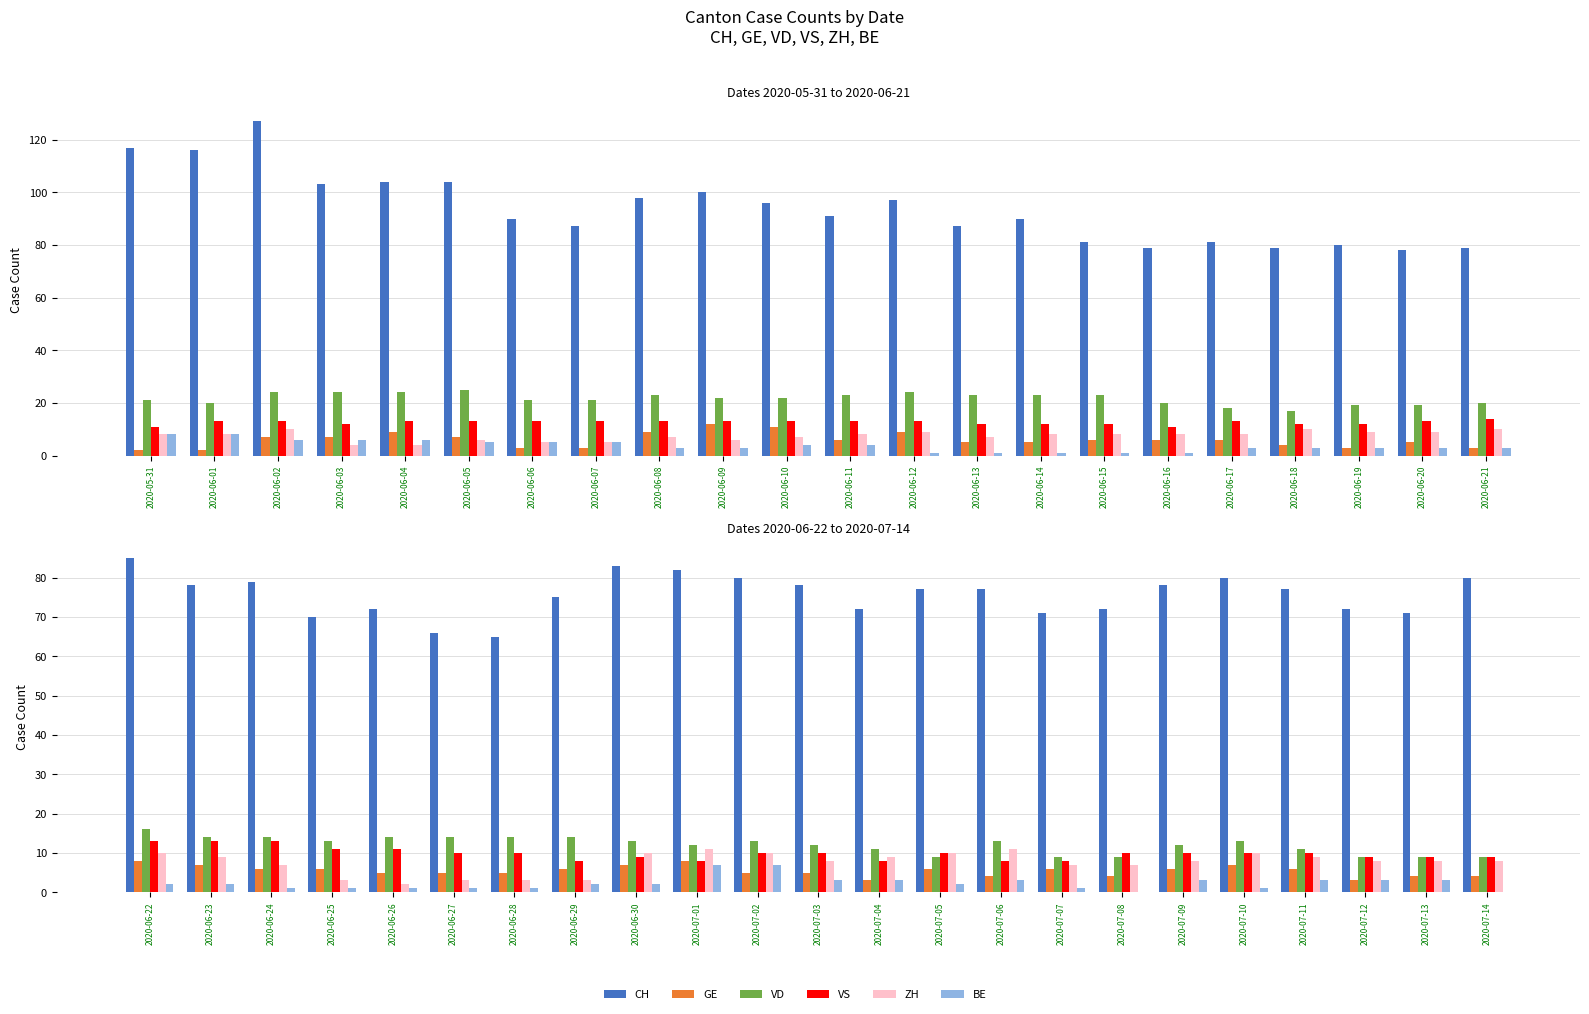

Which label corresponds to the smallest value in the chart?

2020-07-08